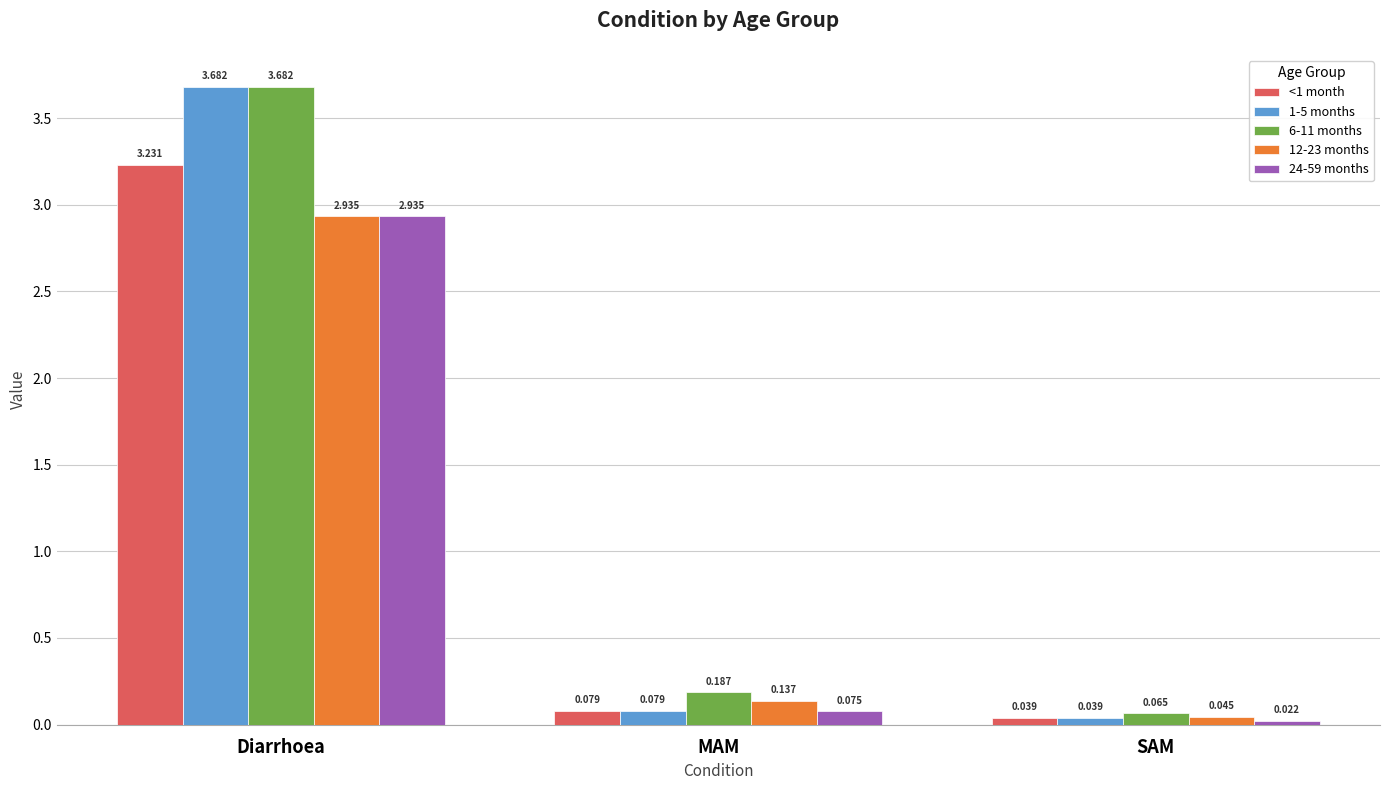

List the labels in order of <1 month value, smallest first.

SAM, MAM, Diarrhoea